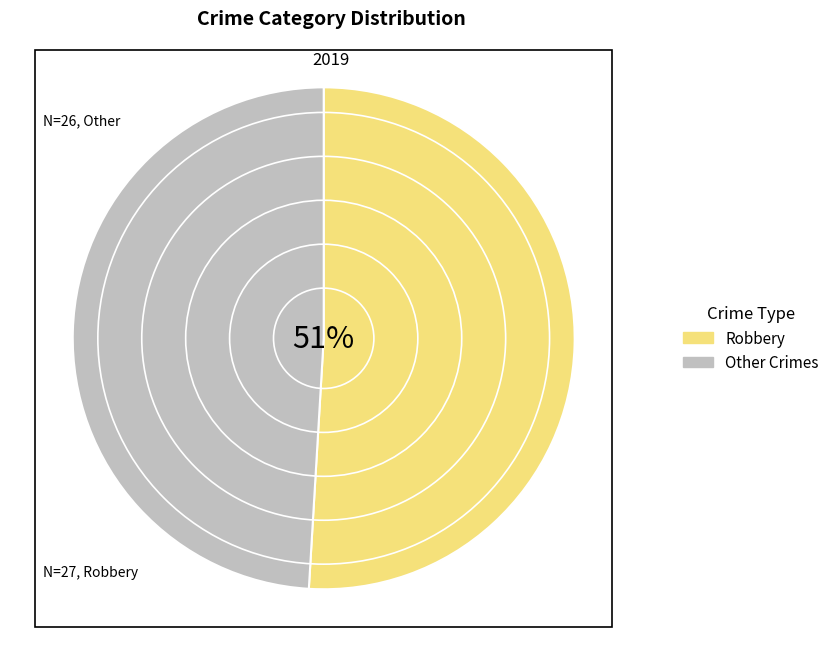

To the nearest percent, what portion does Robbery represent?

51%